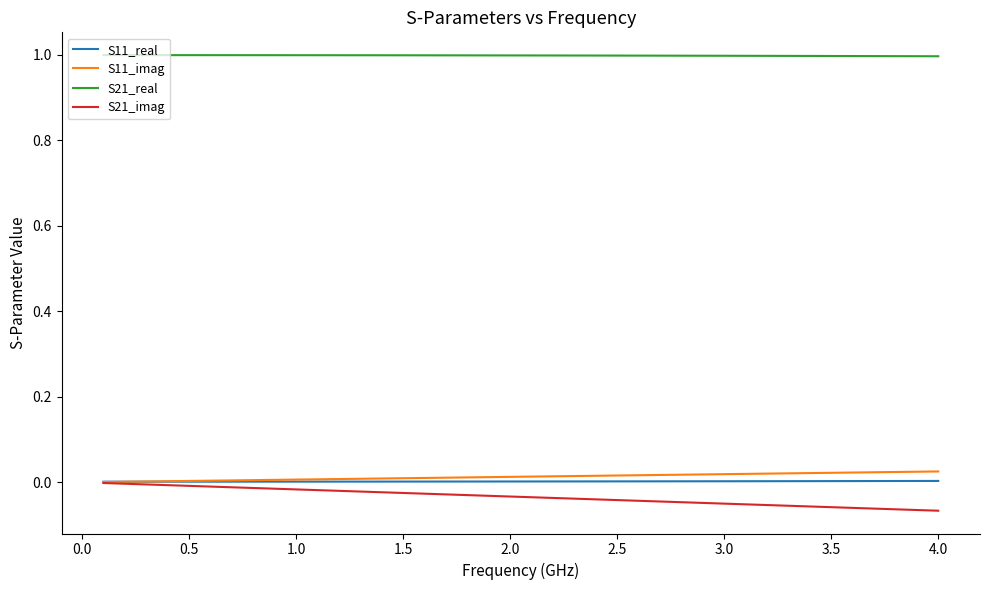

True or false: S21_real and S21_imag intersect in this chart.

False